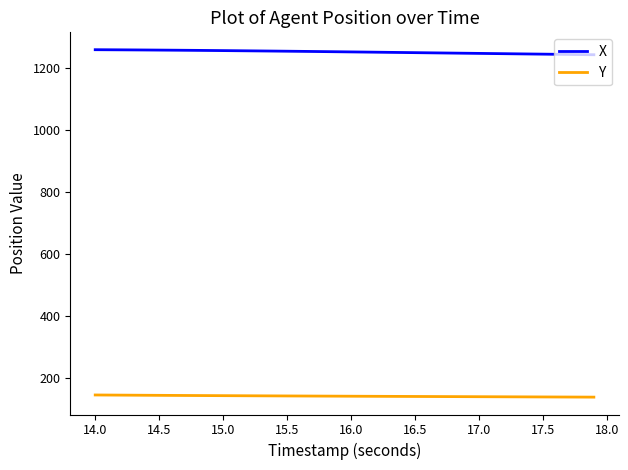

How many values in the Y series exceed 142?

23